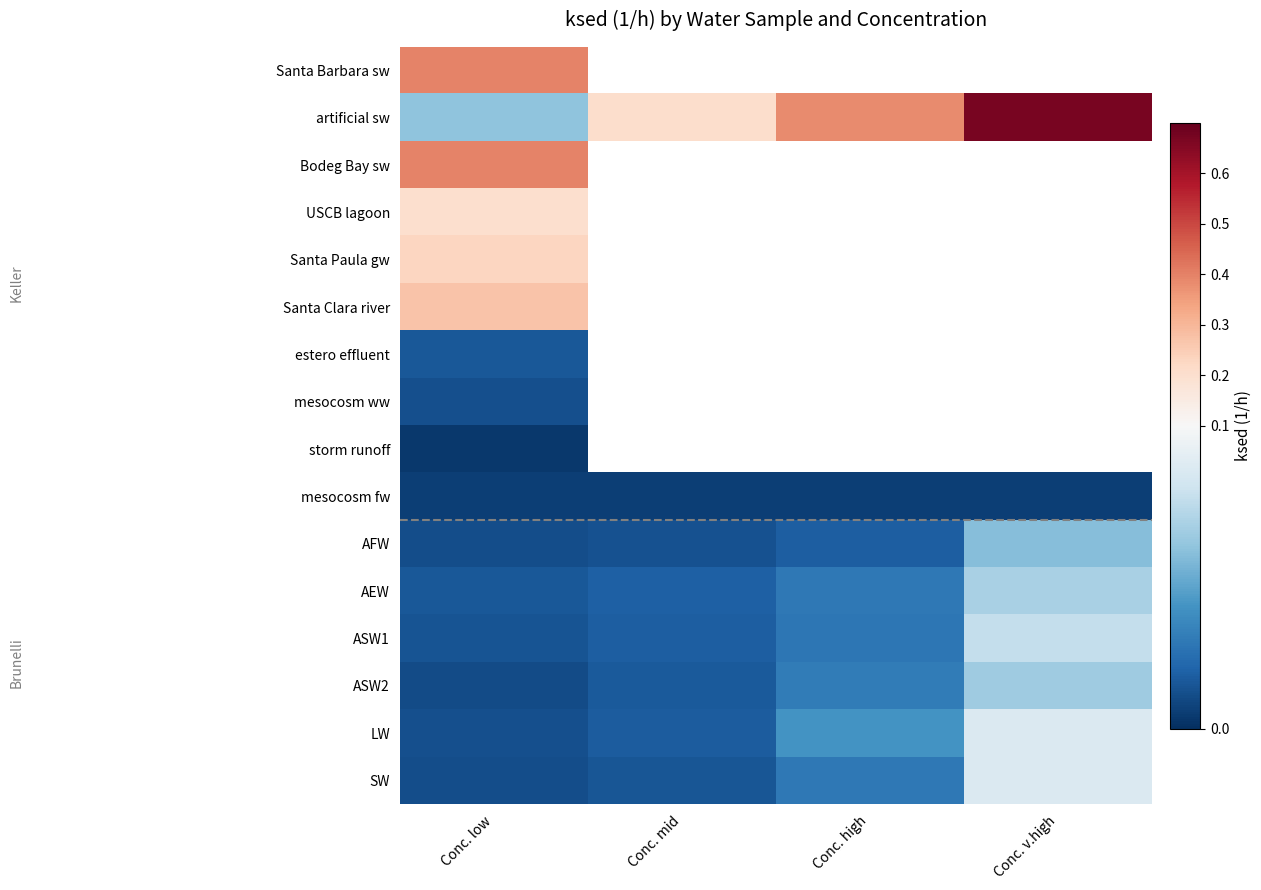

What is the sum of the AEW values at Conc. low and Conc. v.high?

0.1